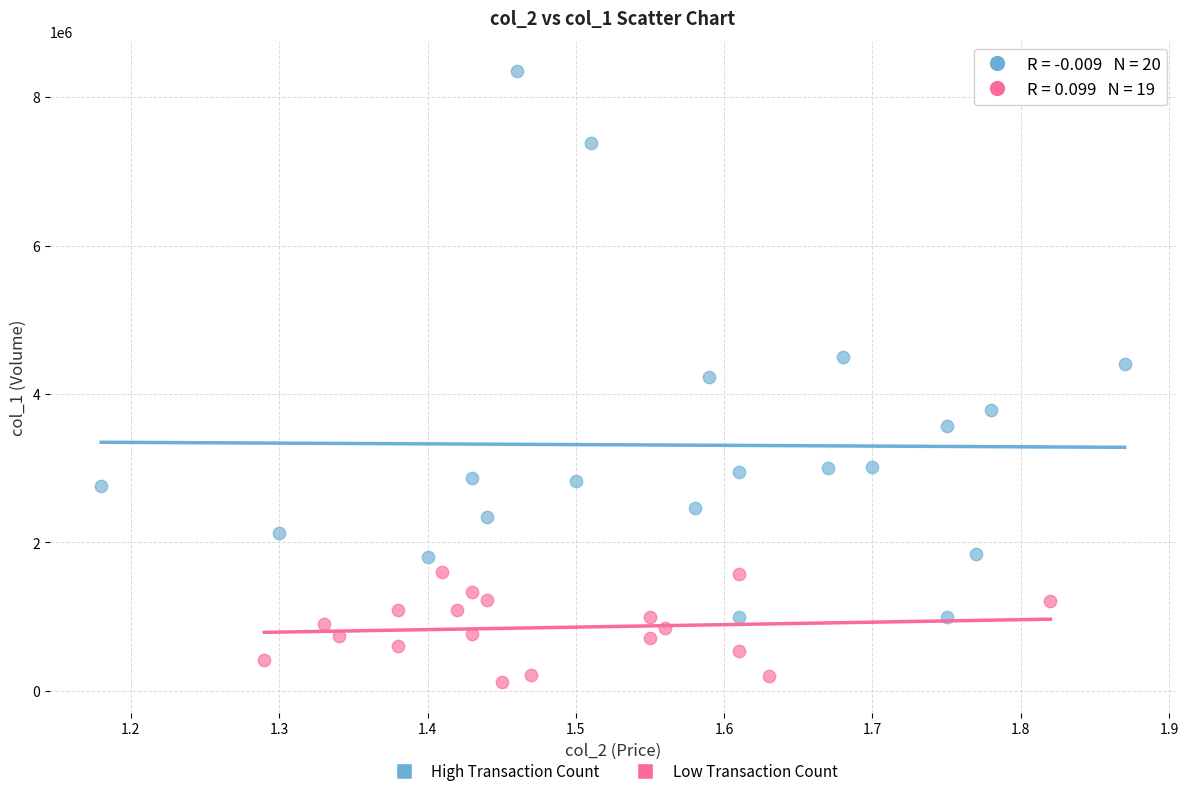

Which series reaches the minimum Y coordinate?

Low Transaction Count